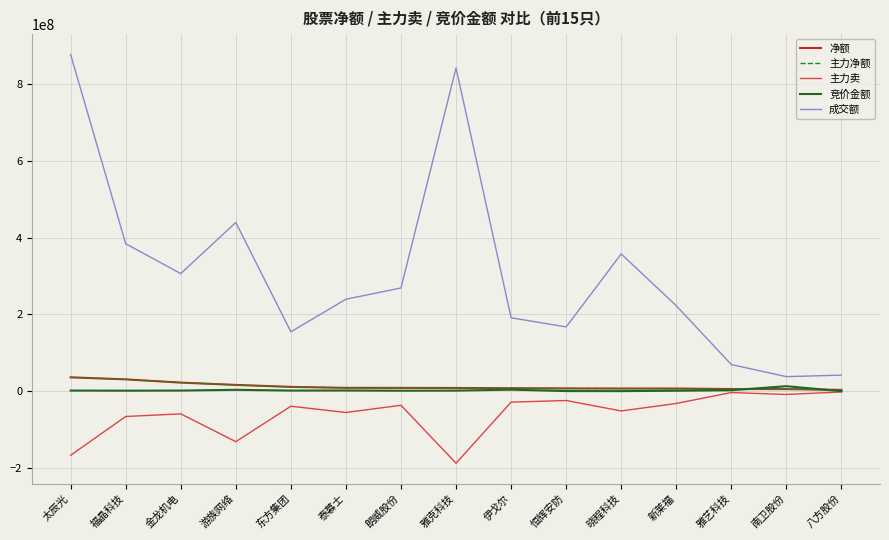

True or false: 主力卖 and 净额 intersect in this chart.

False